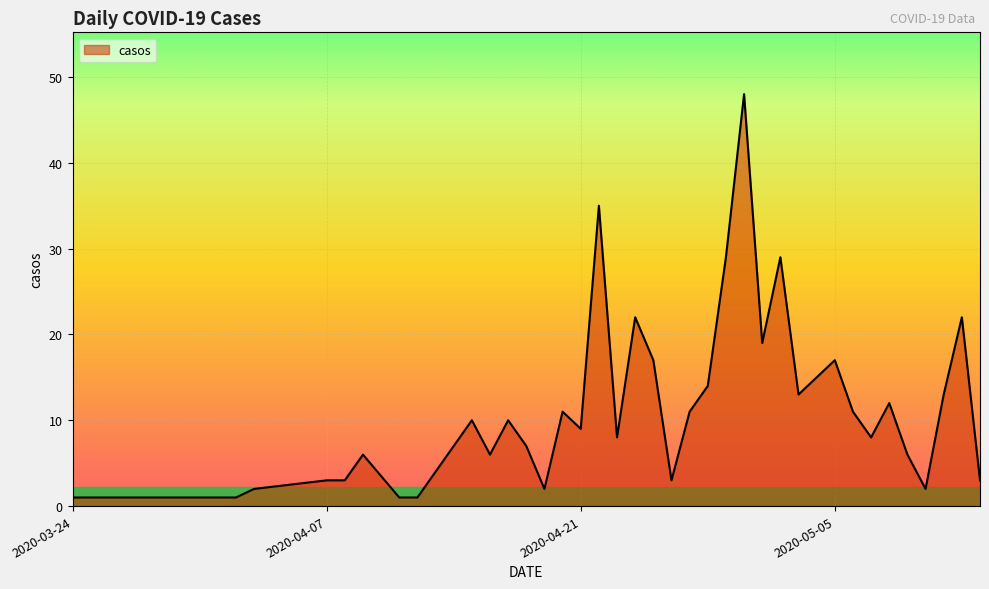

Reading right to left, what are all the values shown in this chart?

3	22	13	2	6	12	8	11	17	15	13	29	19	48	29	14	11	3	17	22	8	35	9	11	2	7	10	6	10	7	4	1	1	6	3	3	2	1	1	1